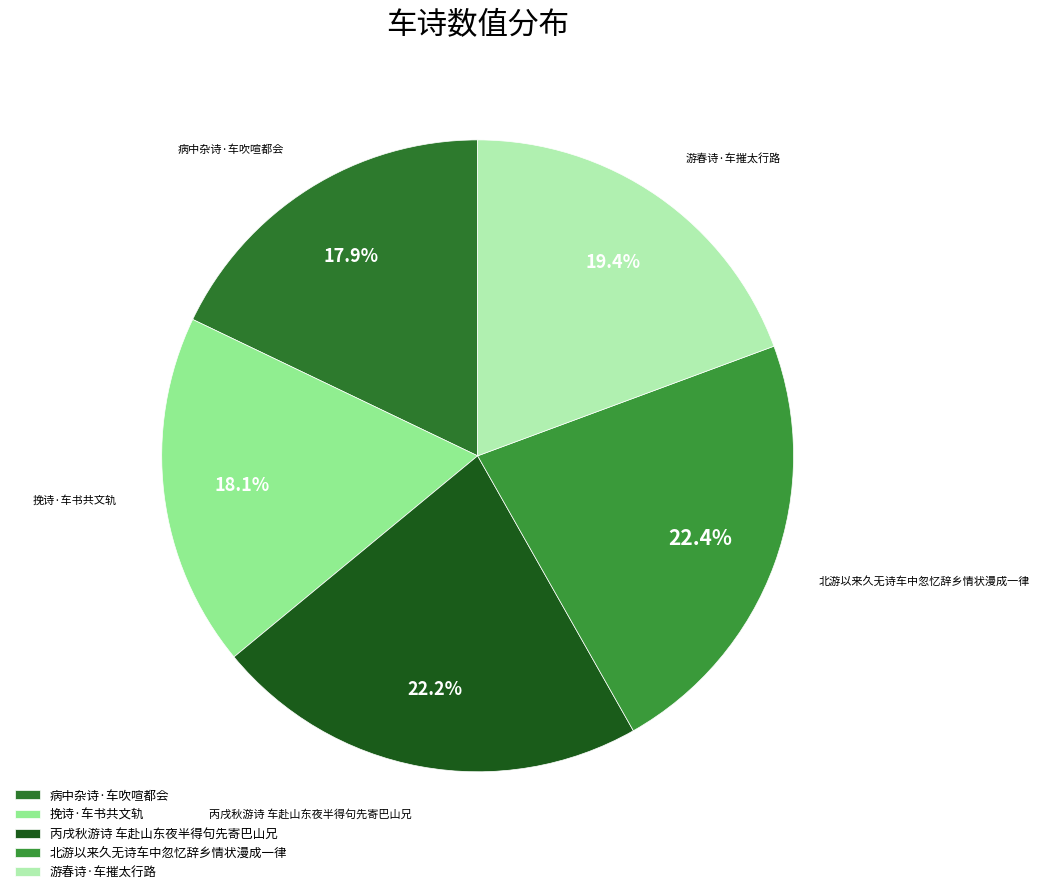

True or false: 游春诗·车摧太行路 accounts for 19% of the total.

True